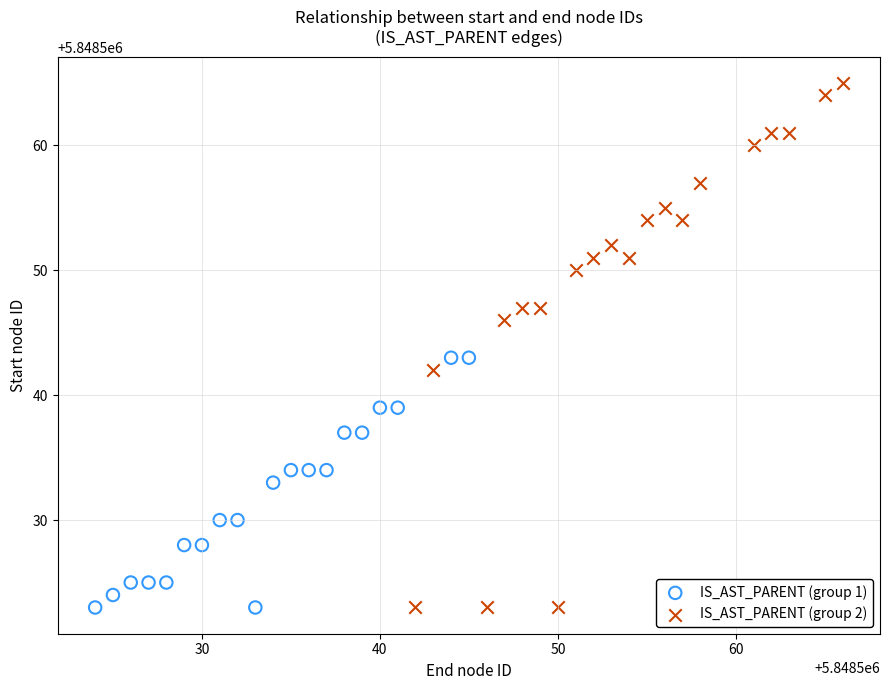

Which series contains the highest Y value?

IS_AST_PARENT (group 2)